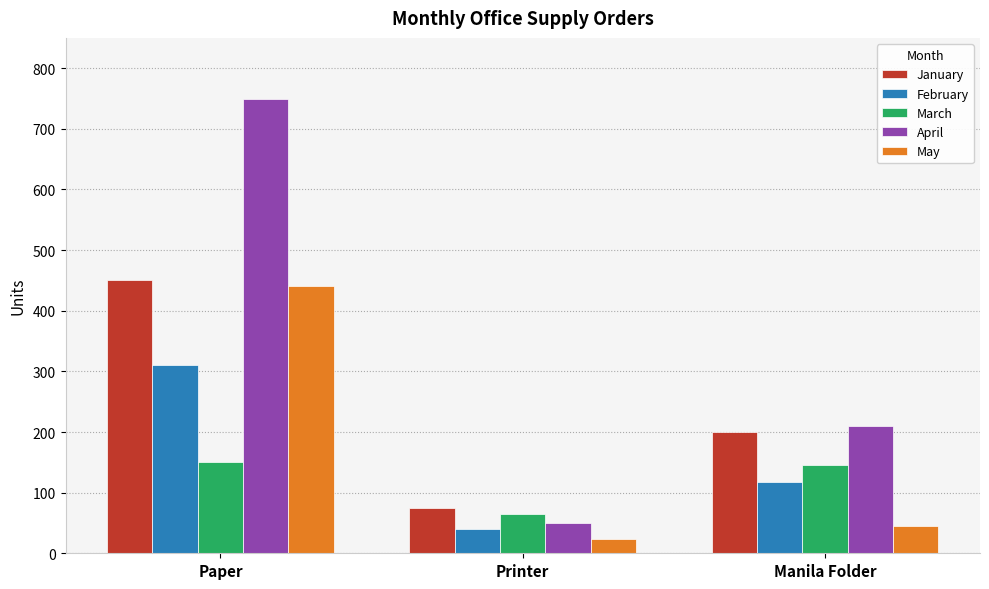

Count the April values in the range 50 to 750.

3